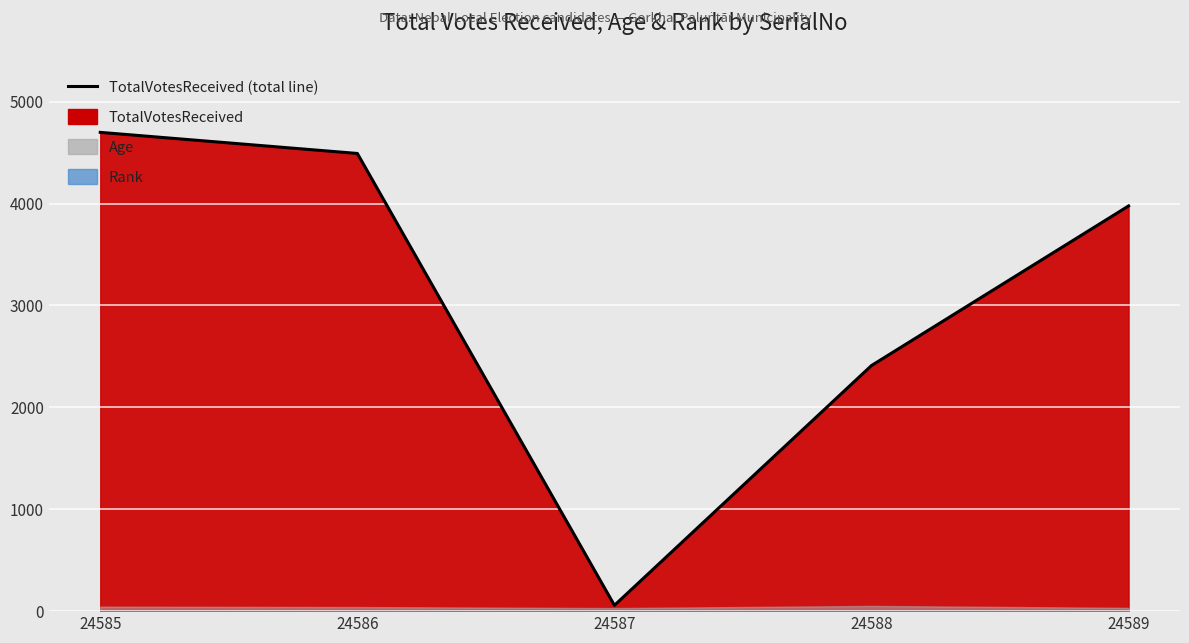

Count the number of values greater than 3976.

2